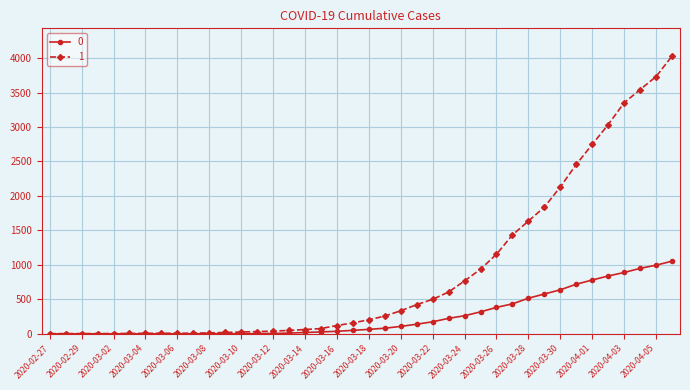

Rank the series by their maximum value, from lowest to highest.

0, 1